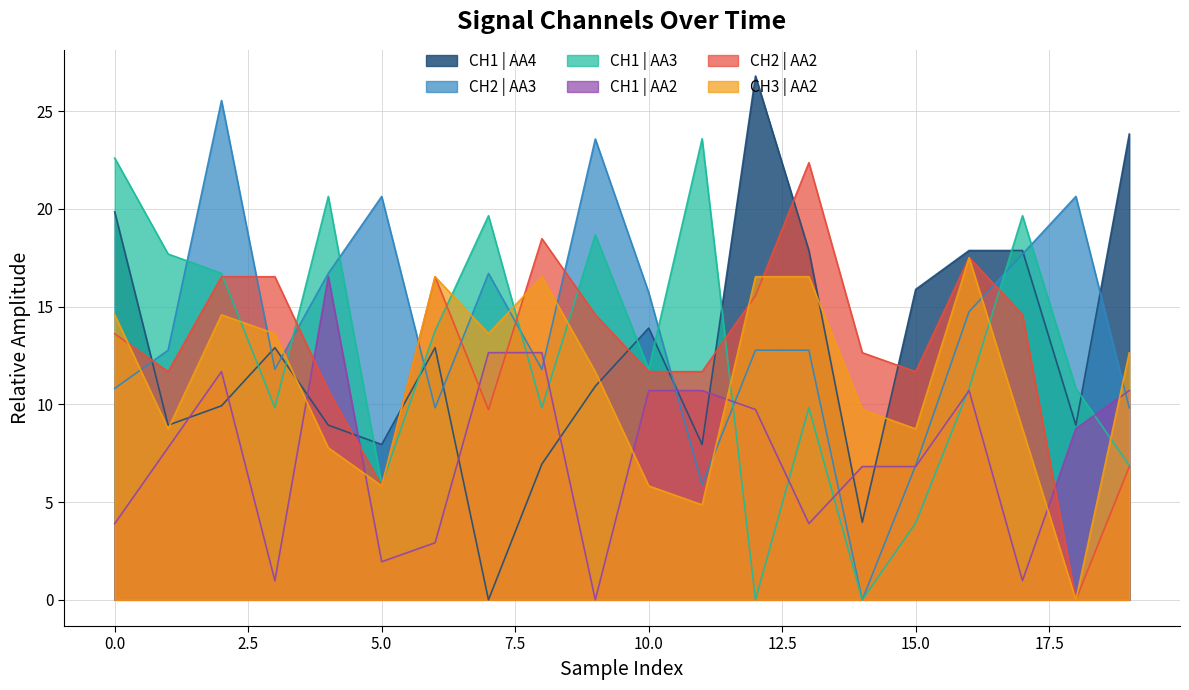

How many positive values does the CH1 | AA2 series have?

19